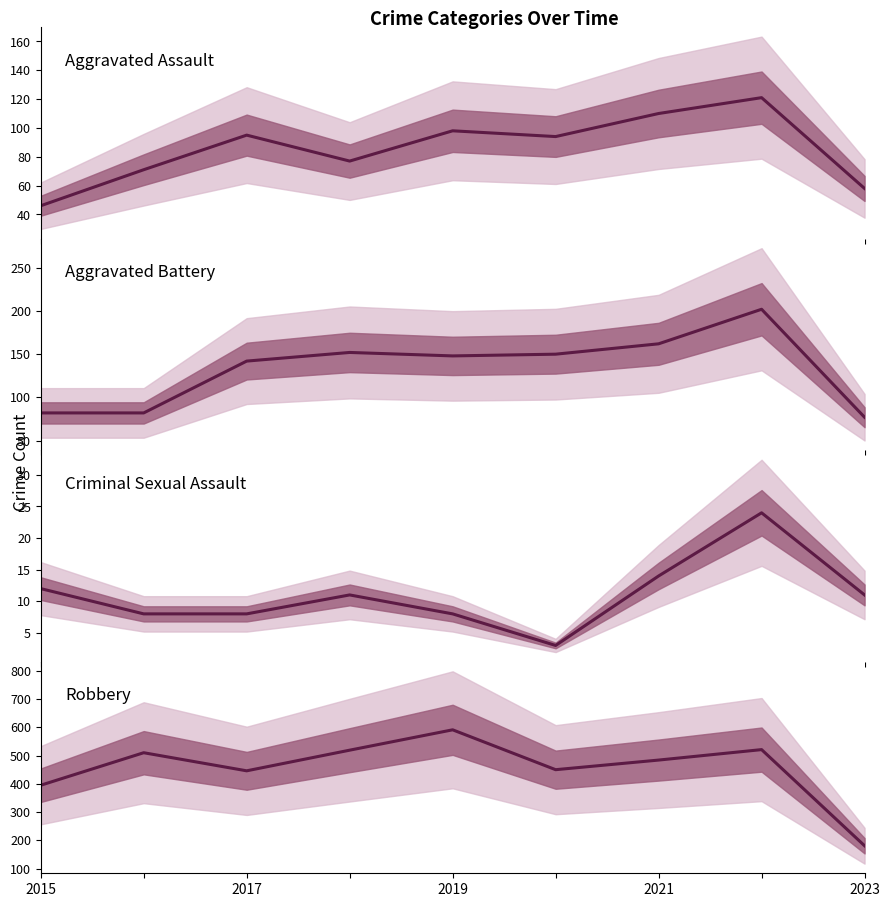

Reading right to left, list all the values displayed in this chart.

Aggravated Assault: 58	121	110	94	98	77	95	71	46
Aggravated Battery: 77	202	162	150	148	152	142	82	82
Criminal Sexual Assault: 11	24	14	3	8	11	8	8	12
Robbery: 181	521	484	450	591	519	446	510	395